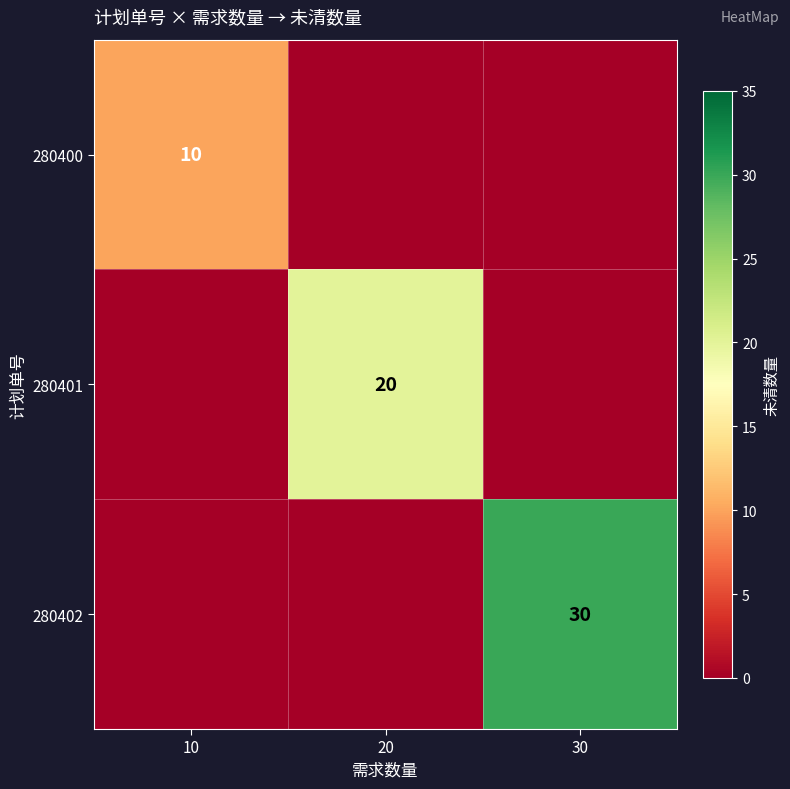

Is the value of 280401 at 20 greater than the value of 280402 at 30?

No